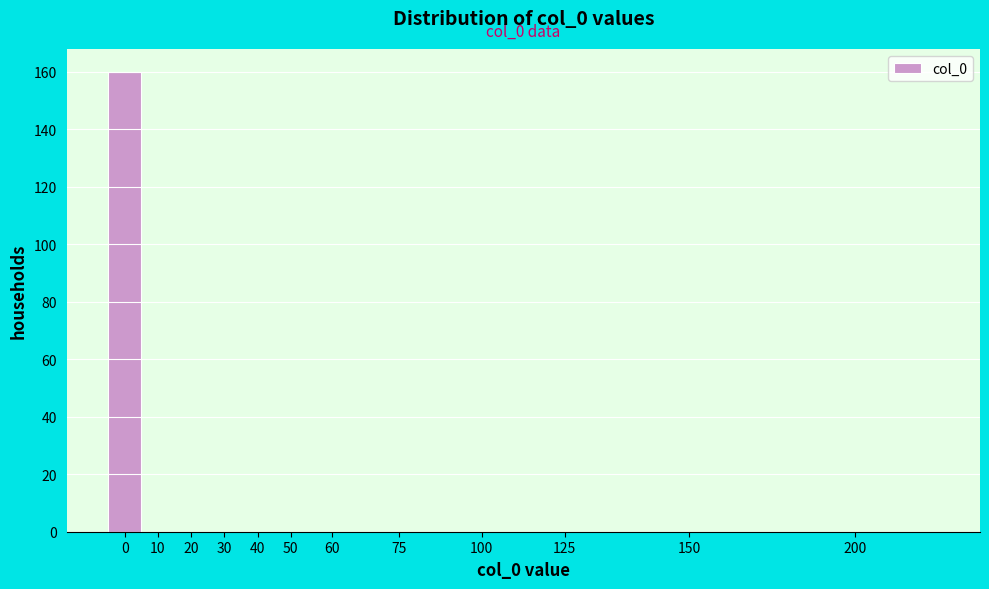

Reading right to left, what are all the values shown in this chart?

200=0	150=0	125=0	100=0	75=0	60=0	50=0	40=0	30=0	20=0	10=0	0=160